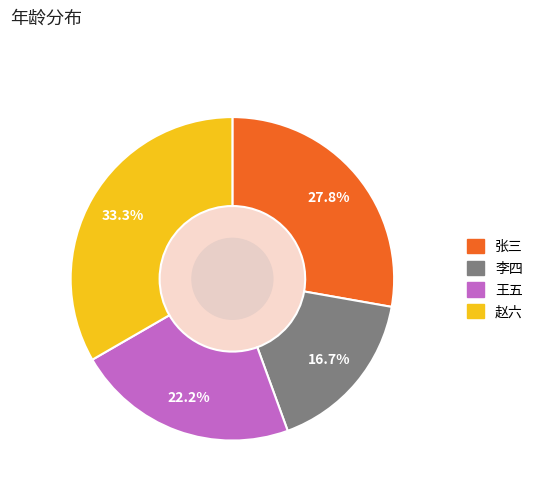

To the nearest percent, what percentage of the pie is 王五?

22%